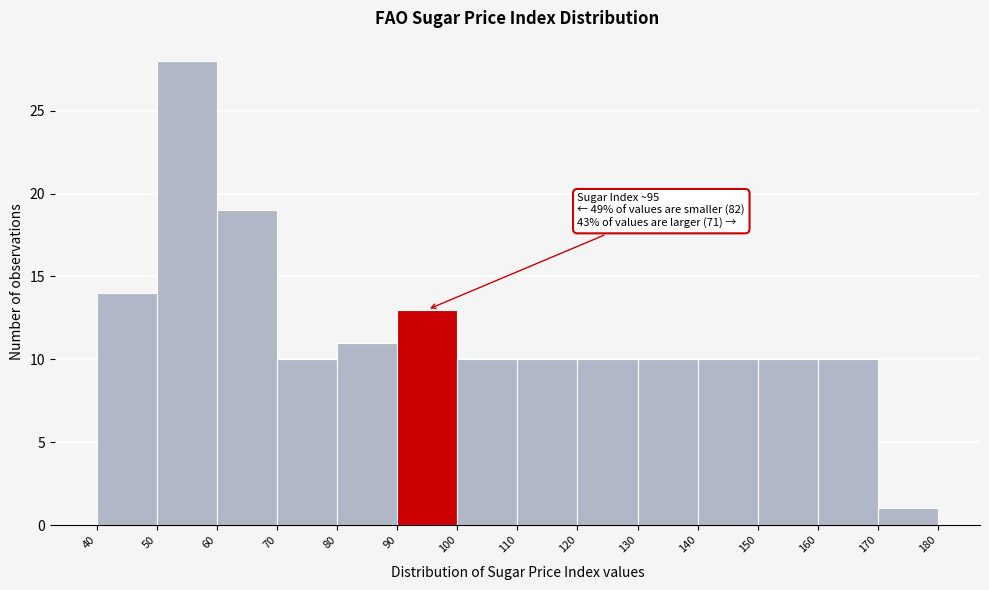

Over which range of the x-axis is the bar tallest?

50 to 60